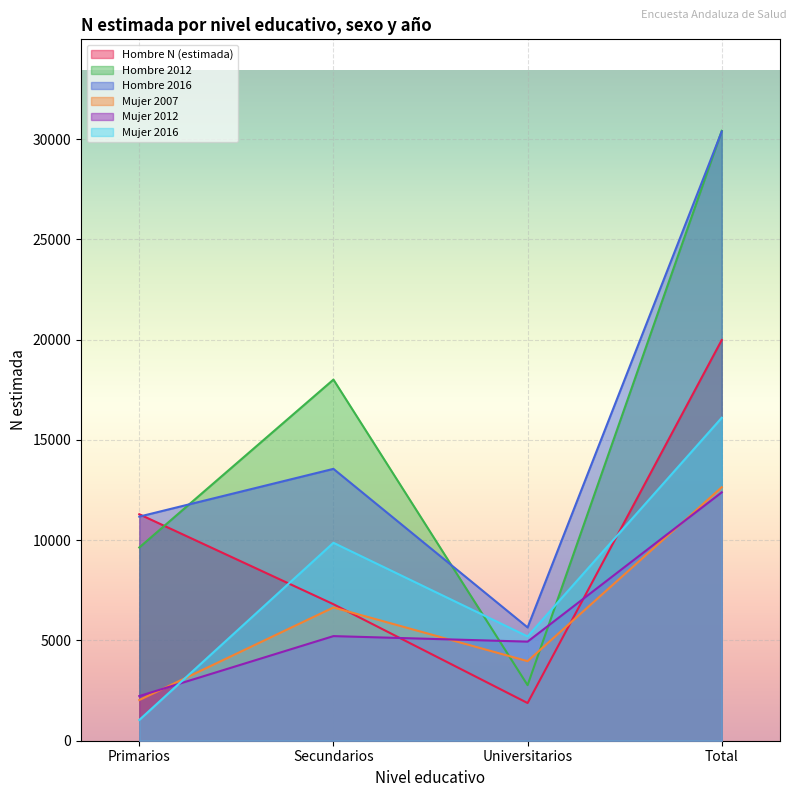

What is the greatest value displayed?

30416